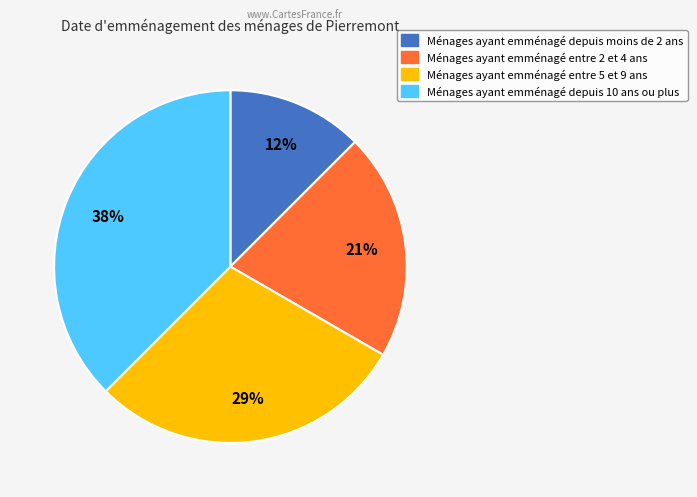

To the nearest percent, what is the average slice percentage?

25%